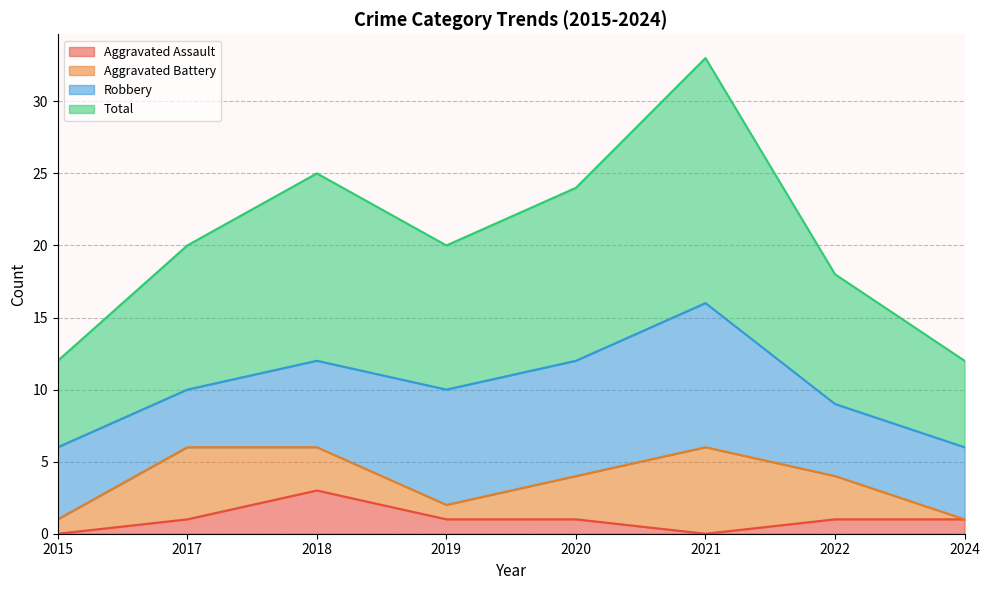

Which series has the largest total across all categories?

Total